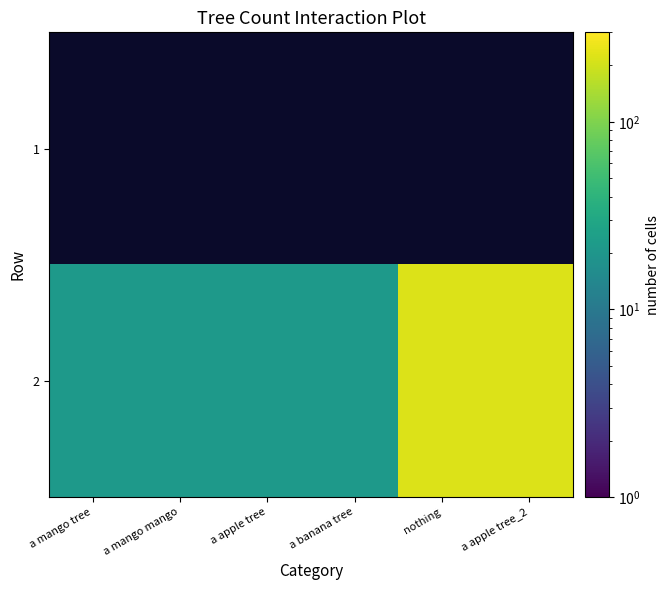

How many data points in 2 are above 22?

2